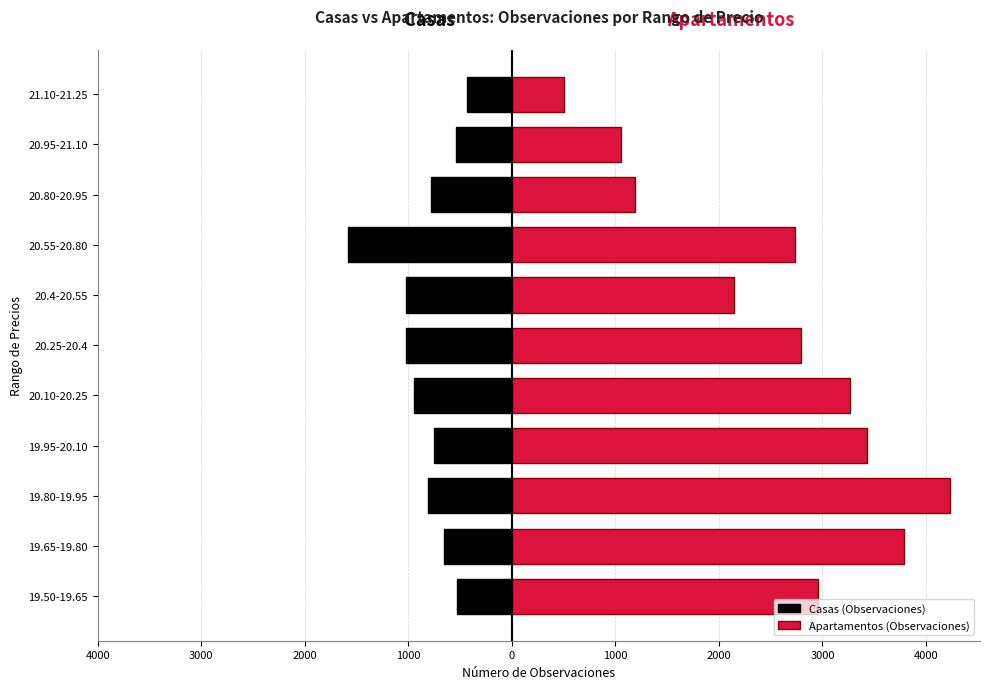

Reading right to left, transcribe all the data shown in this chart.

Casas (Observaciones): -431	-535	-777	-1585	-1026	-1018	-946	-752	-815	-652	-534
Apartamentos (Observaciones): 500	1057	1189	2733	2147	2797	3262	3430	4231	3787	2960